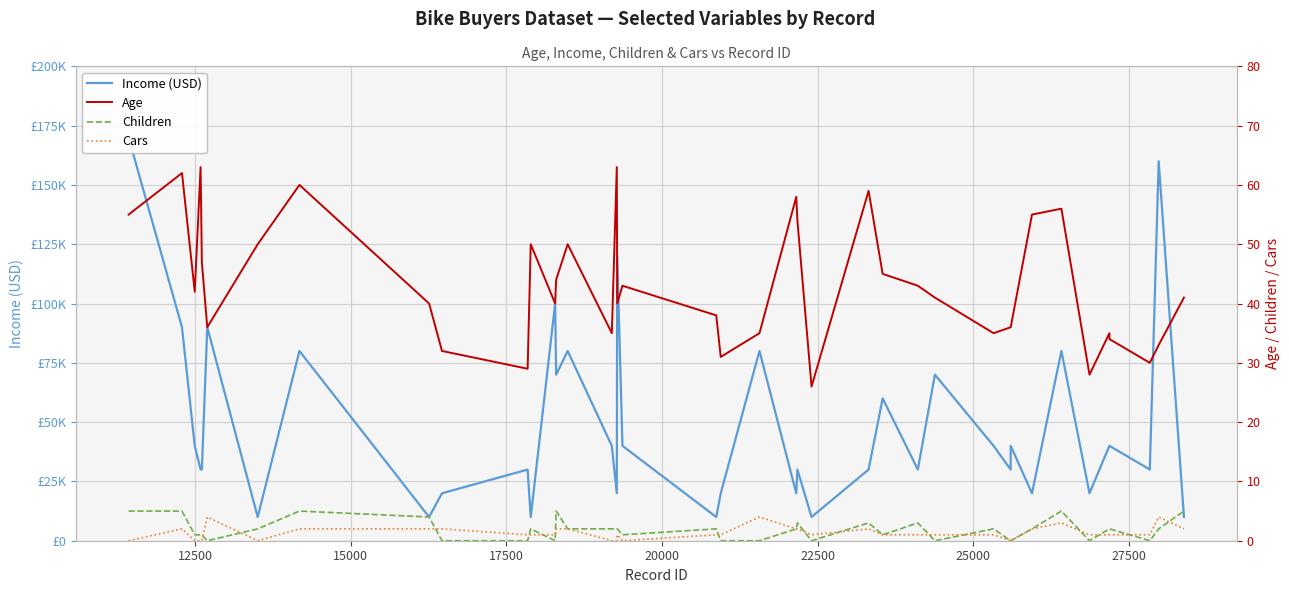

Reading left to right, transcribe all the data shown in this chart.

Income (USD): 170000	90000	40000	30000	30000	90000	10000	80000	10000	20000	30000	10000	100000	70000	80000	40000	20000	120000	40000	10000	20000	80000	20000	30000	10000	30000	60000	30000	70000	40000	30000	40000	20000	80000	20000	40000	40000	30000	160000	10000
Age: 55	62	42	63	47	36	50	60	40	32	29	50	40	44	50	35	63	40	43	38	31	35	58	54	26	59	45	43	41	35	36	36	55	56	28	35	34	30	33	41
Children: 5	5	1	1	1	0	2	5	4	0	0	2	0	5	2	2	2	2	1	2	0	0	2	3	0	3	1	3	0	2	0	0	2	5	0	2	2	0	2	5
Cars: 0	2	0	0	0	4	0	2	2	2	1	1	1	2	2	0	0	1	0	1	1	4	2	2	1	2	1	1	1	1	0	0	2	3	1	1	1	1	4	2